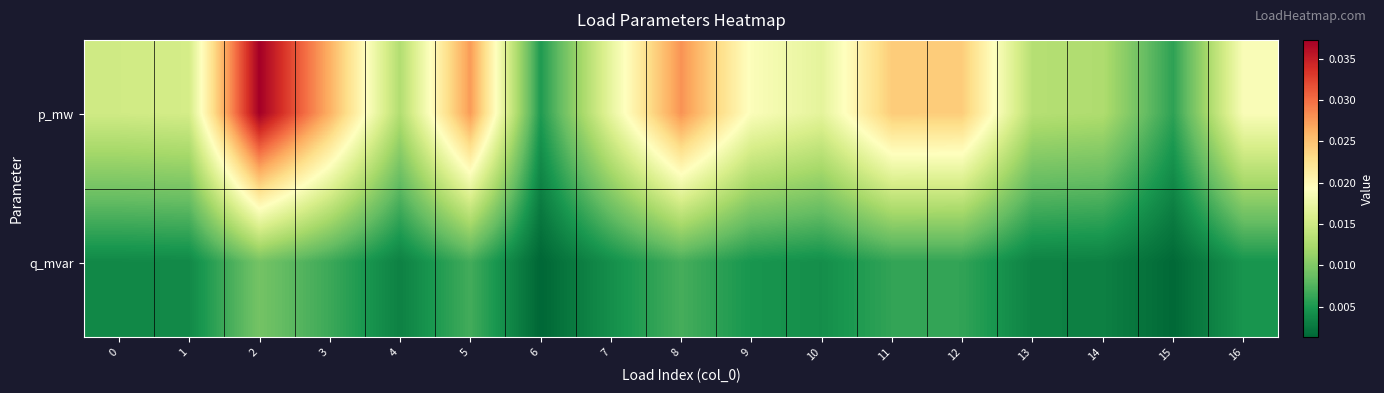

Which series has the largest range (max minus min)?

p_mw